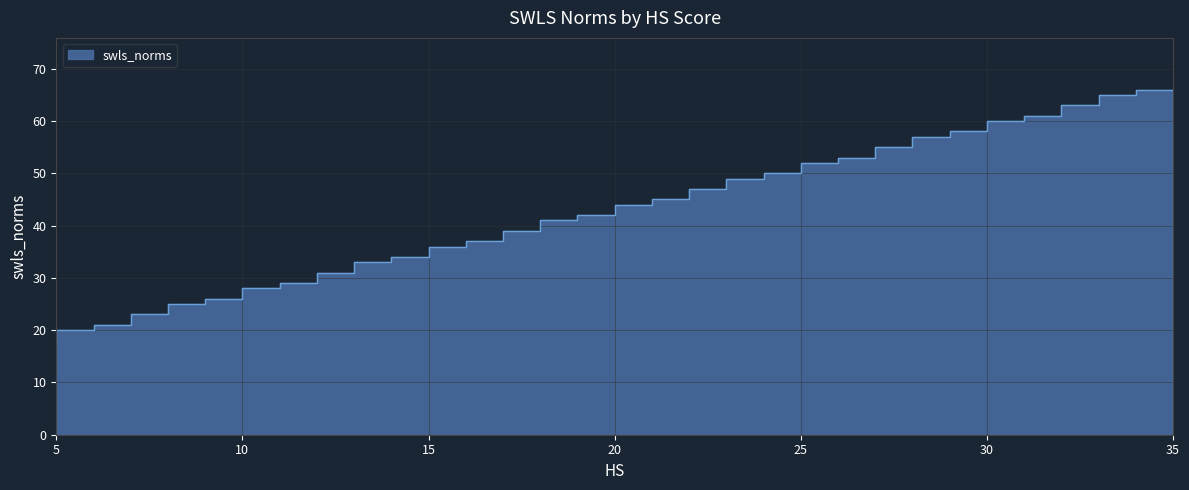

How many values are below 42?

15